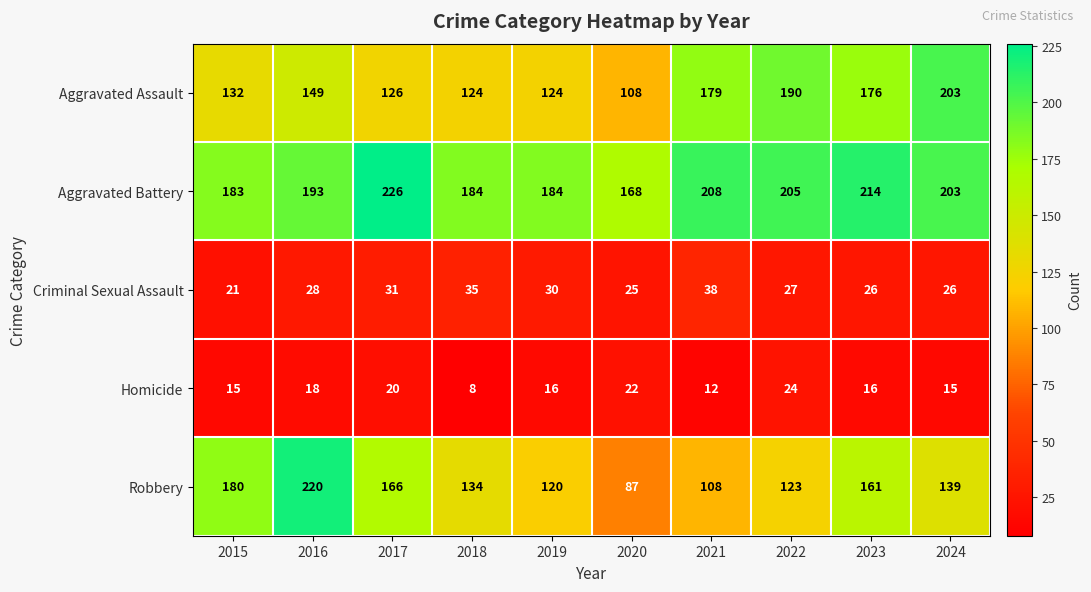

Which label corresponds to the smallest value in the chart?

2018